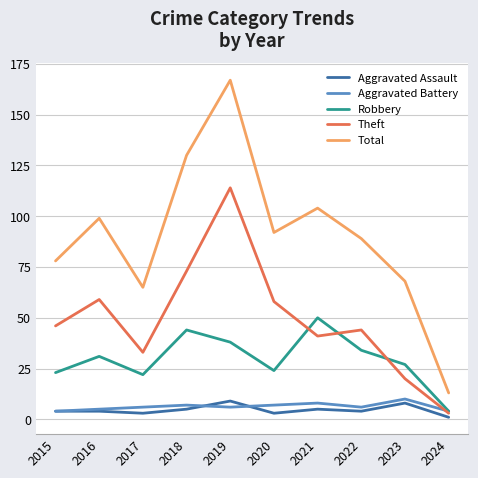

What is the spread (max minus min) of values at 2019?

161